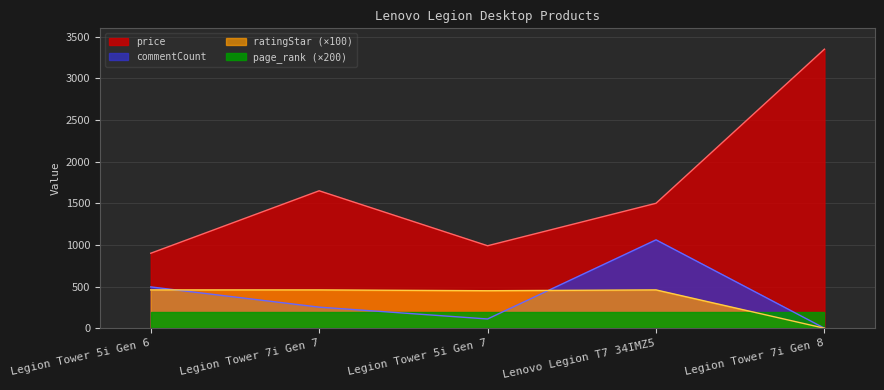

Rank the series by their maximum value, from lowest to highest.

page_rank (×200), ratingStar (×100), commentCount, price